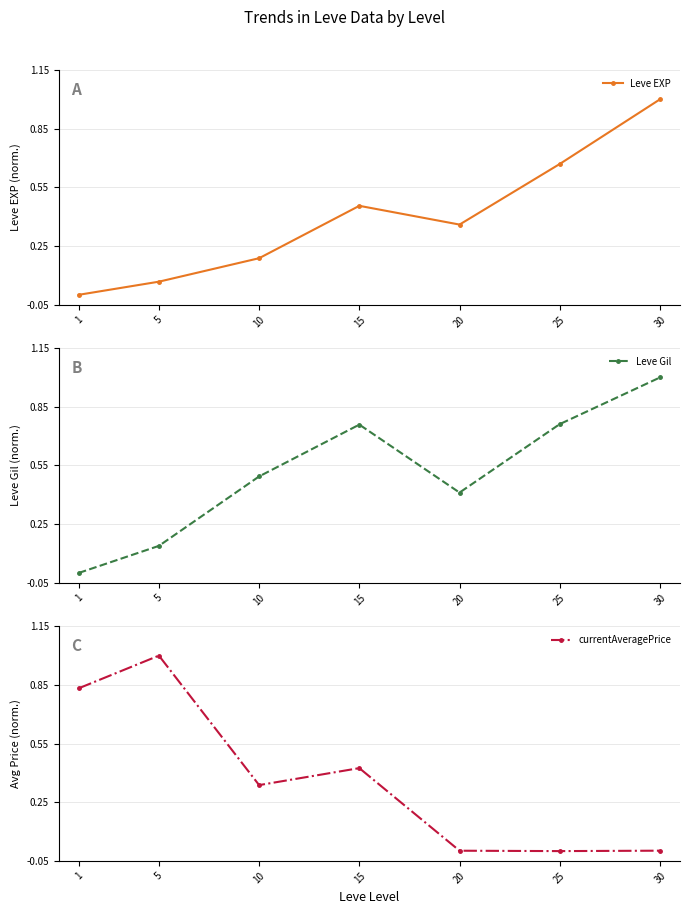

At how many categories does at least one series exceed 0?

7